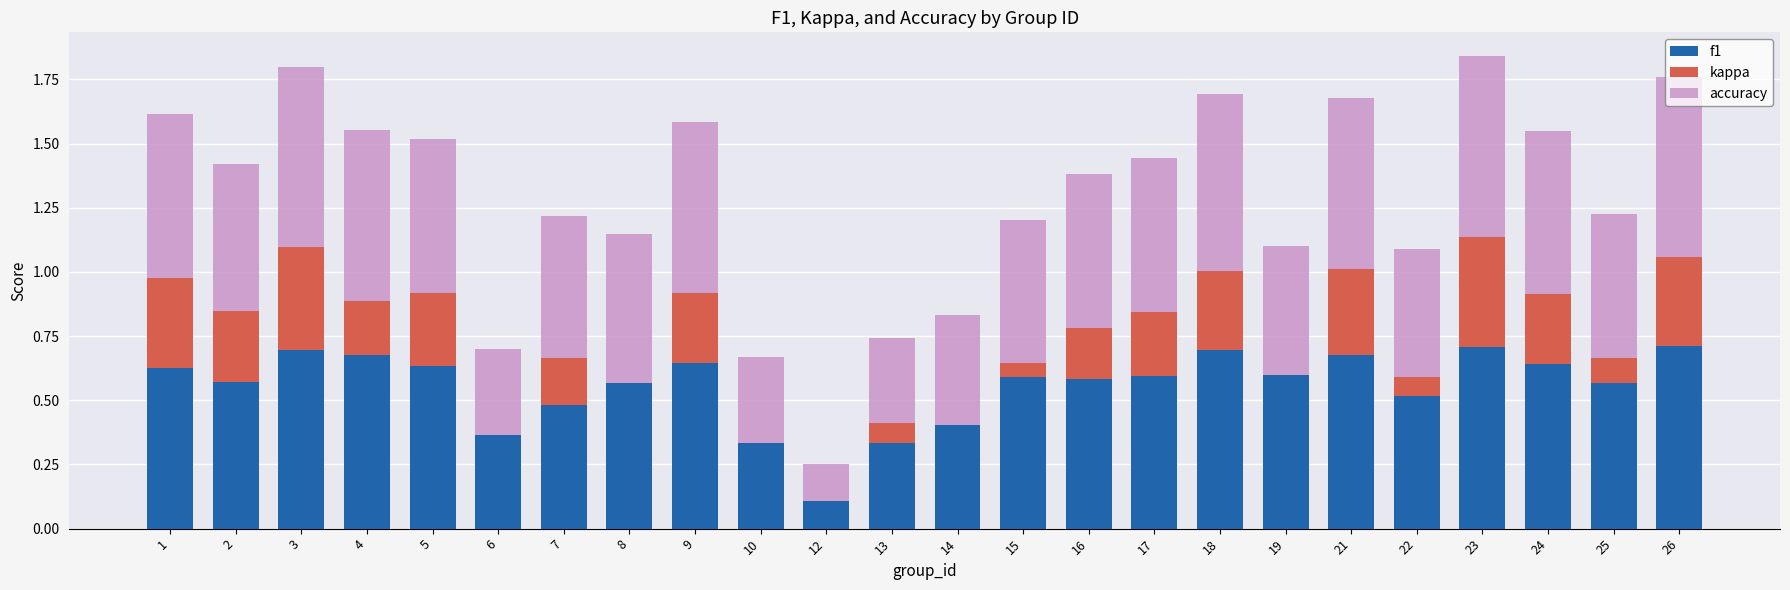

What is the sum of all f1 values?

13.3